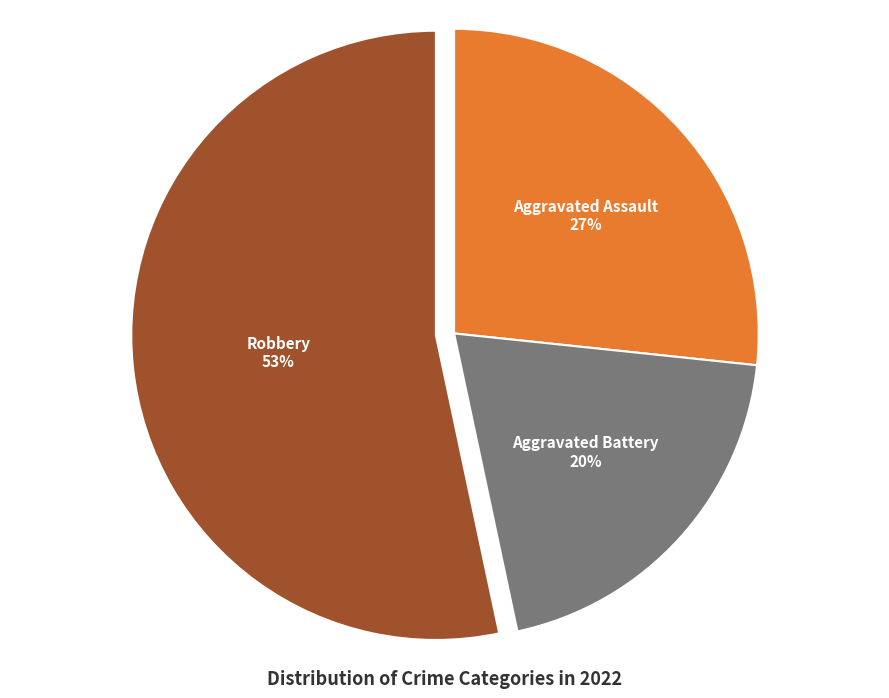

True or false: Aggravated Assault accounts for 27% of the total.

True